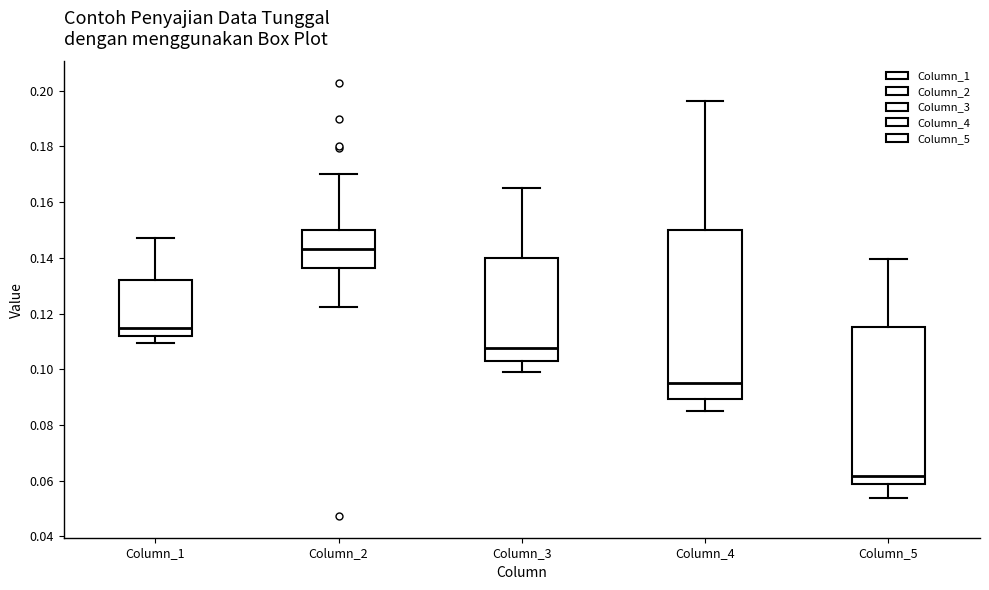

Where does the median line of the box for Column_2 sit on the y-axis? The values are not printed on the chart, so give them approximately, as read against the axis.

0.144